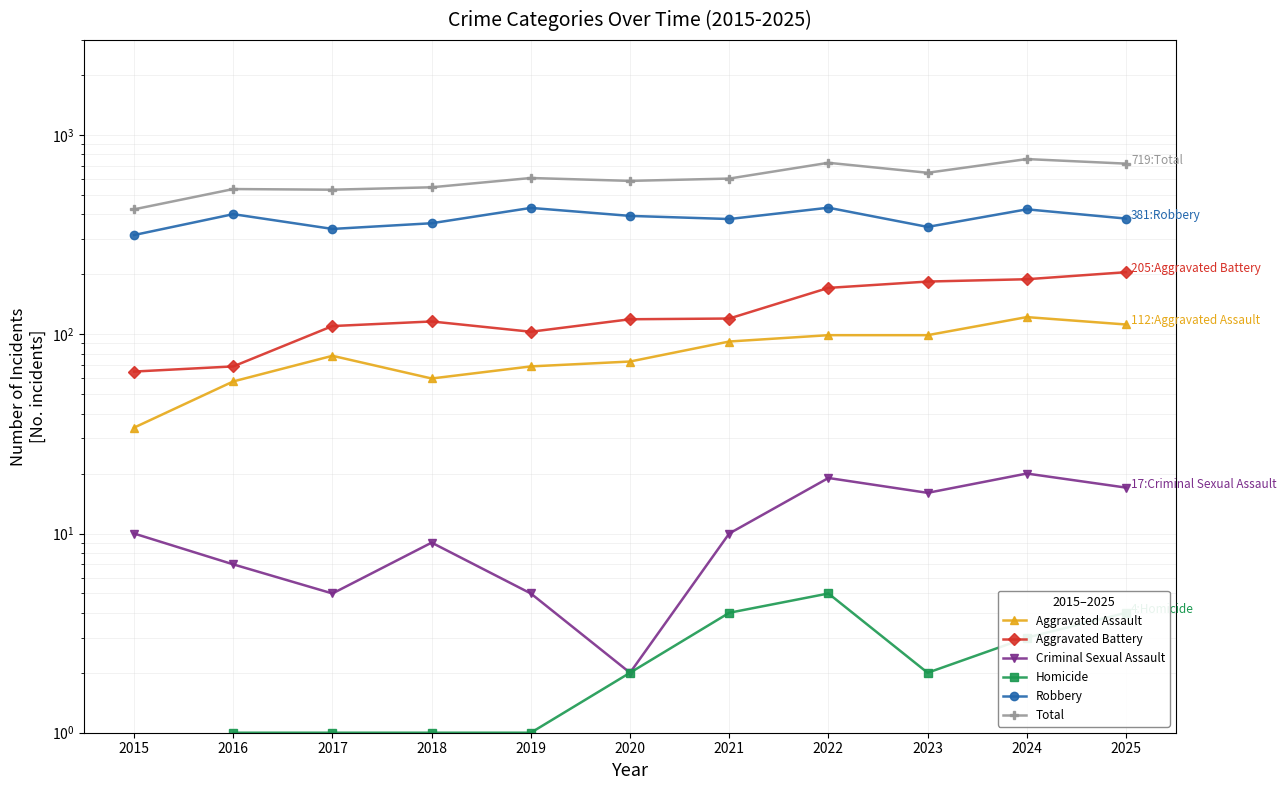

Where does the Total series first go above 605?

2019